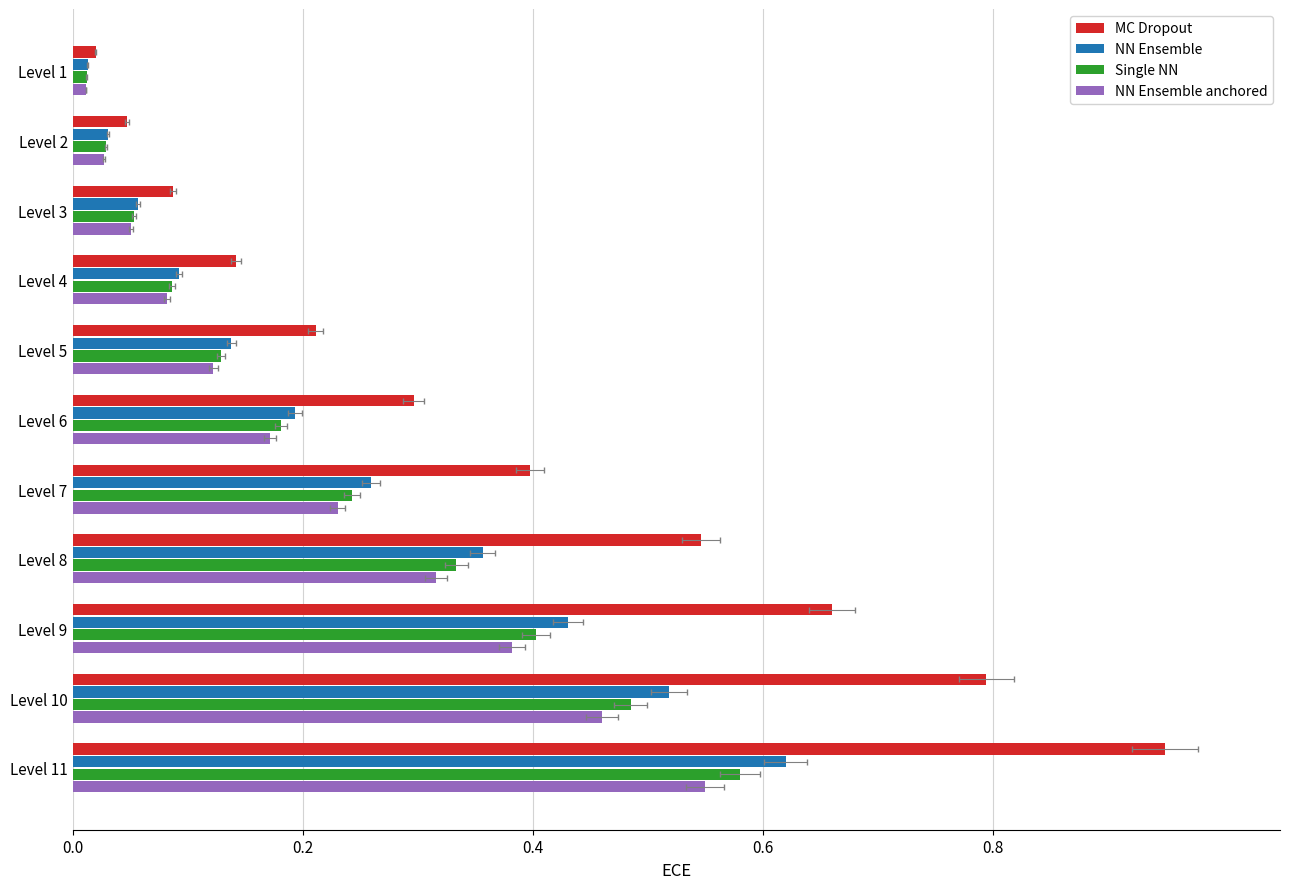

Which series has the largest total across all categories?

MC Dropout